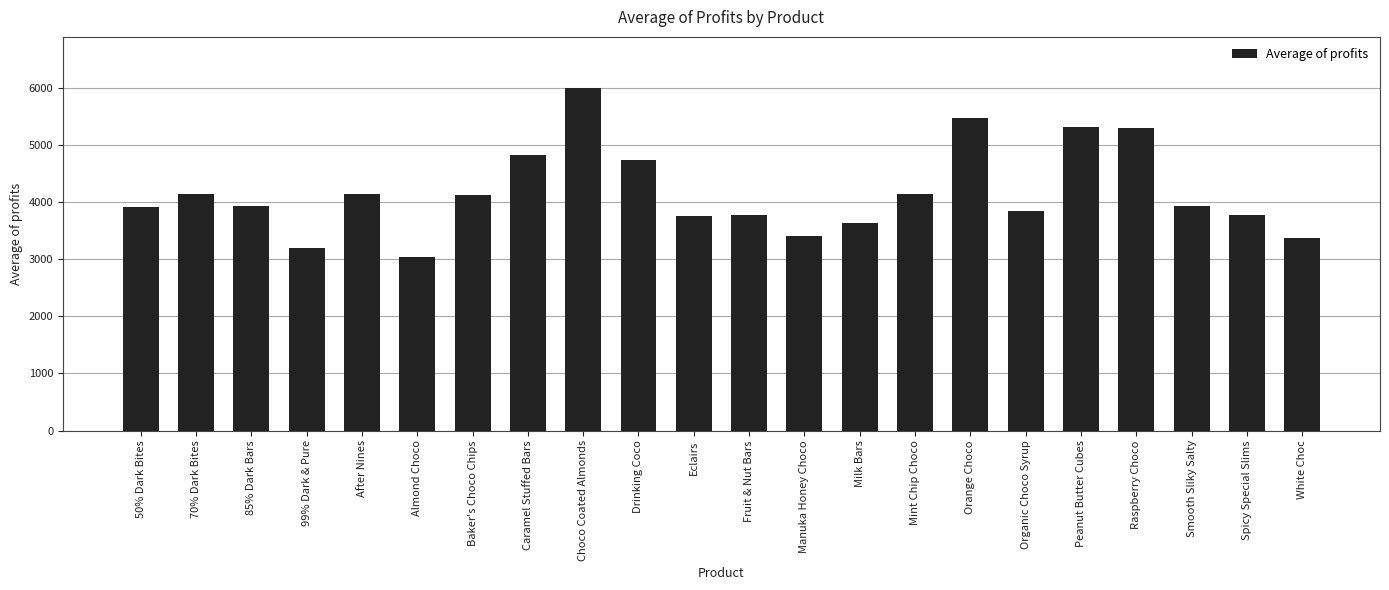

What is the change in value from 70% Dark Bites to White Choc?

-780.1